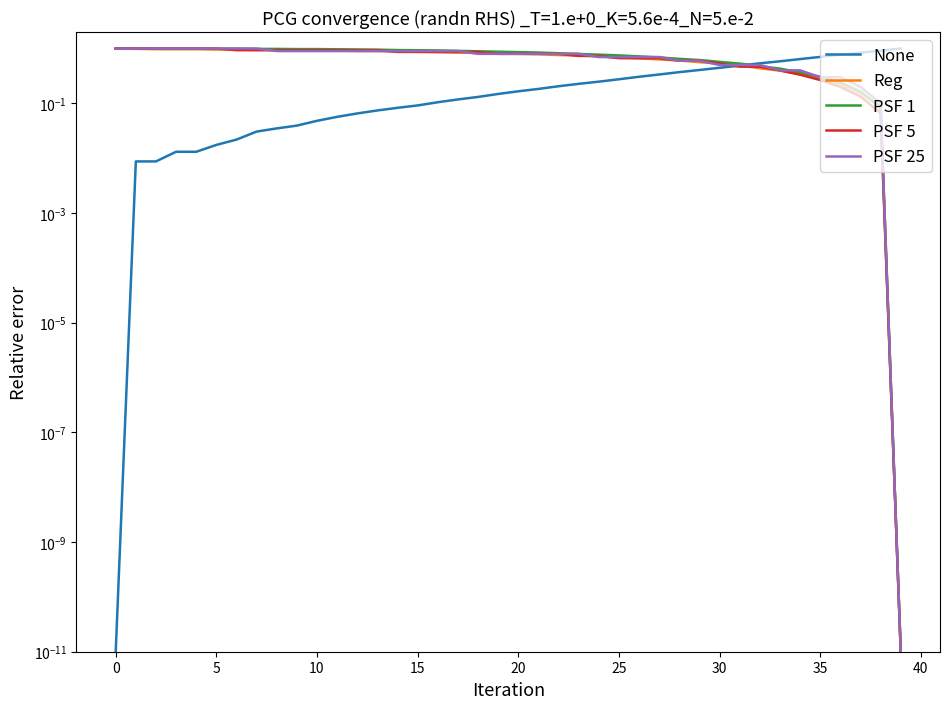

Rank the series by their maximum value, from highest to lowest.

None, Reg, PSF 1, PSF 5, PSF 25